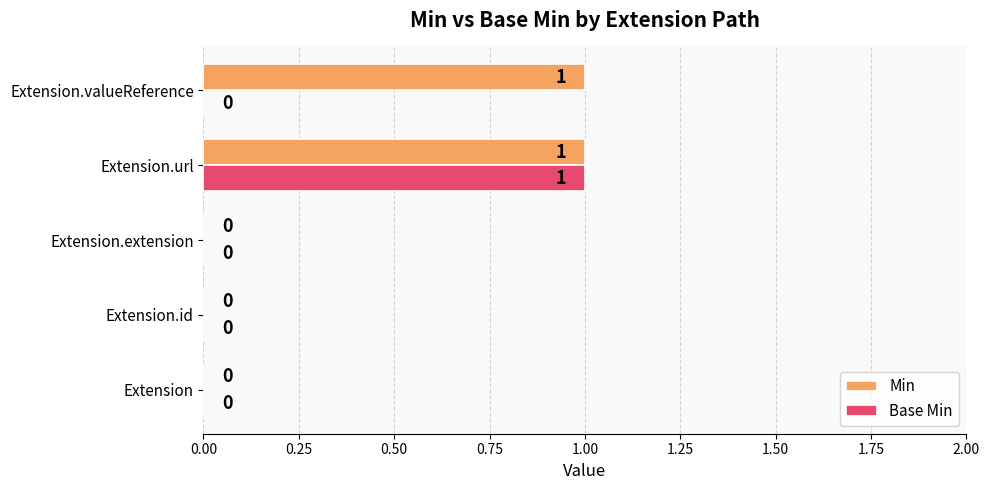

At which category is the sum across all series the highest?

Extension.url